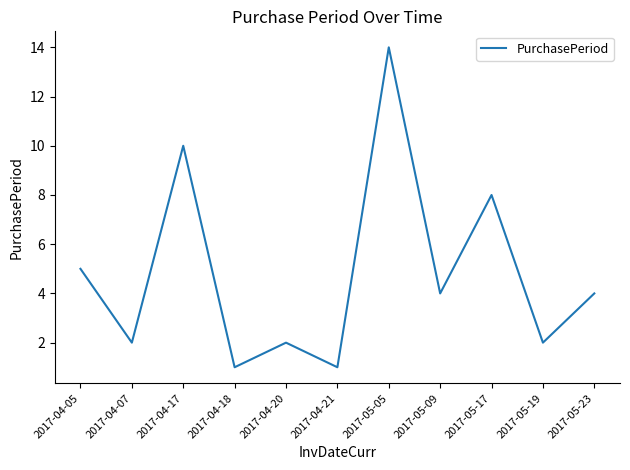

What is the difference between the values at 2017-04-05 and 2017-04-21?

4